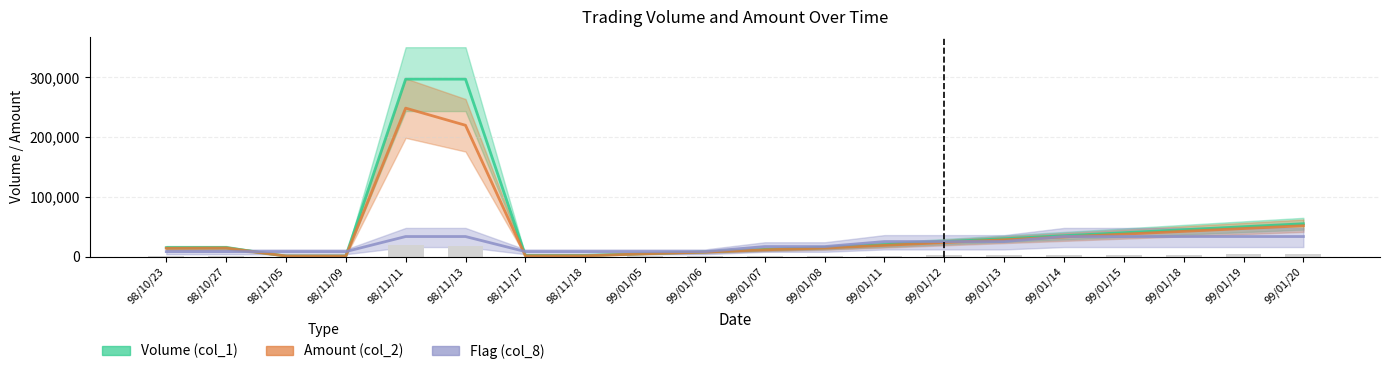

What is the difference between the Volume (col_1) values at 99/01/06 and 99/01/20?

47000